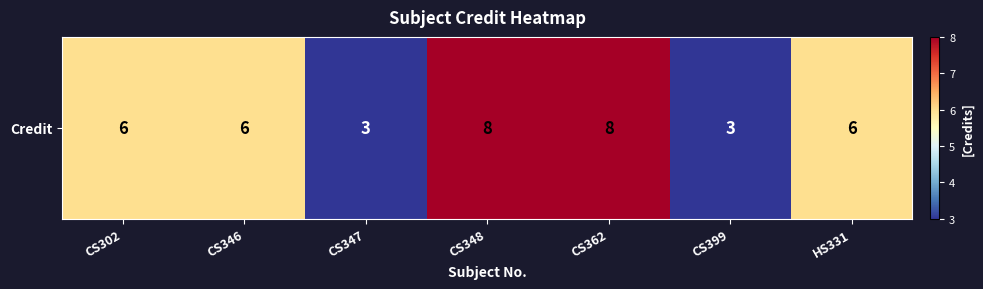

List the labels in order of value, smallest first.

CS347, CS399, CS302, CS346, HS331, CS348, CS362